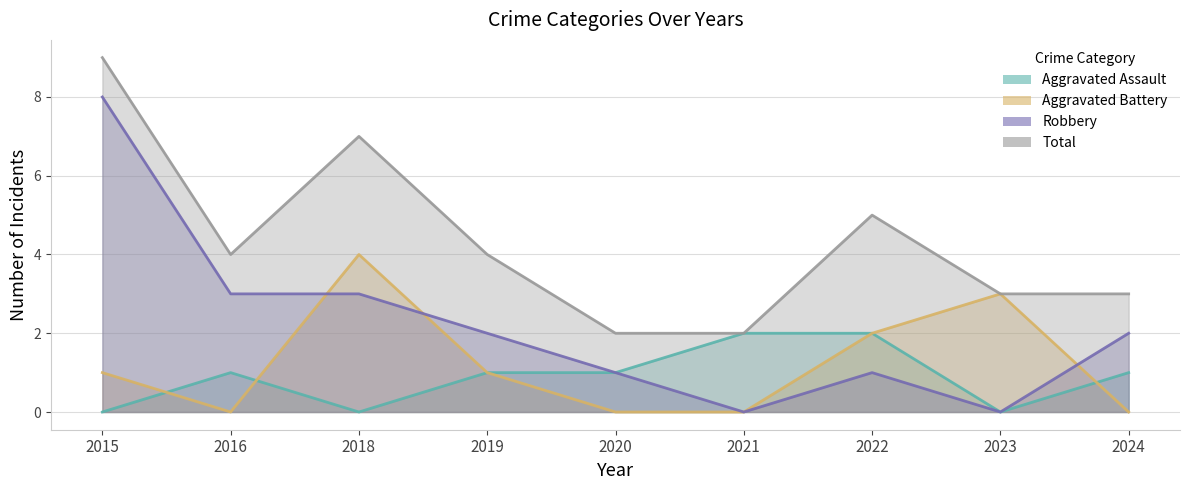

What is the difference between the maximum and minimum values in the Robbery series?

8